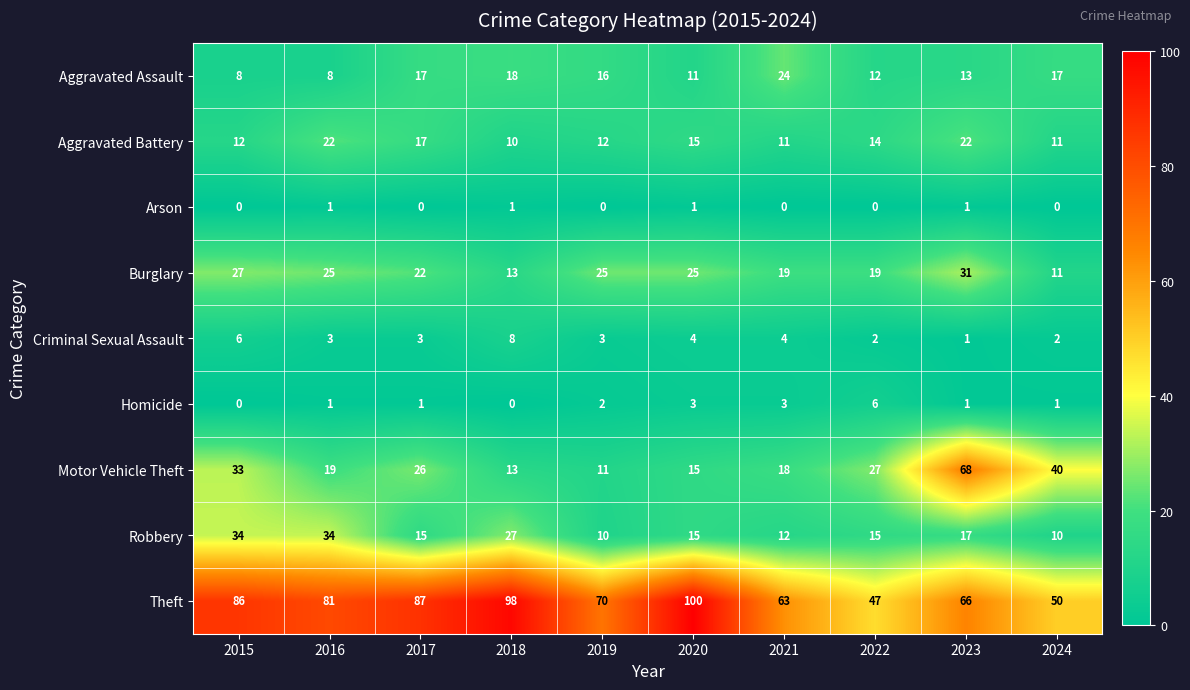

At which label is Motor Vehicle Theft closest to 39?

2024